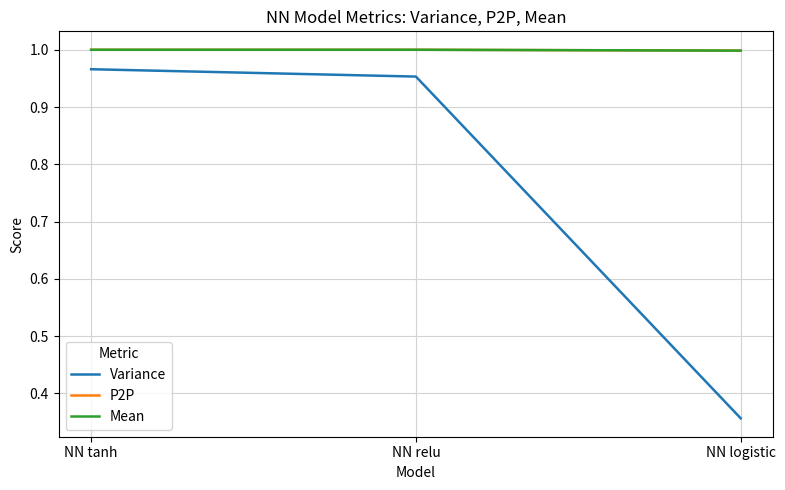

Does the chart display data point markers on the line(s)?

No